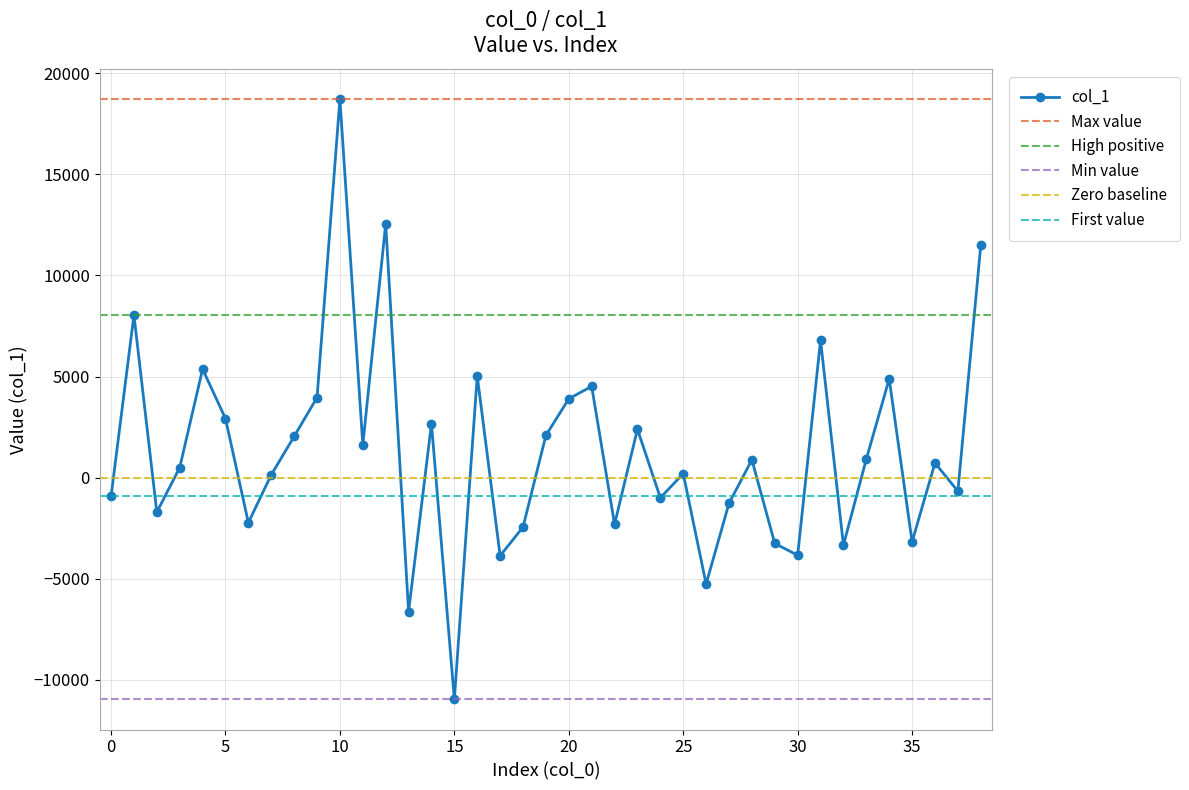

Is this an area chart (filled region under the line)?

No